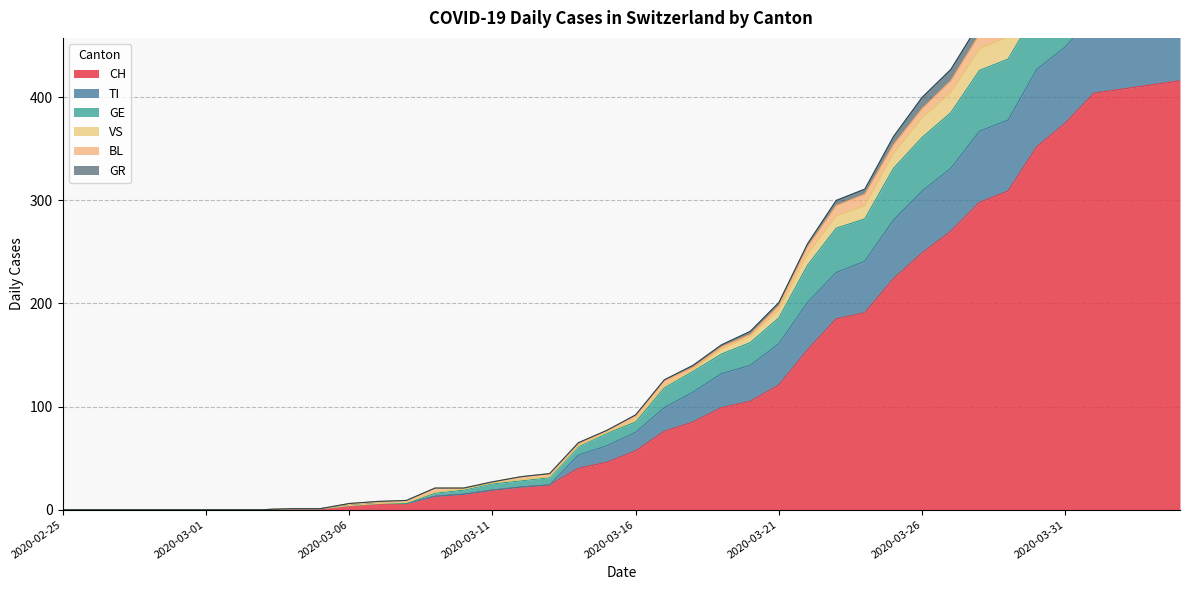

What is the difference between the maximum and minimum values in the VS series?

606